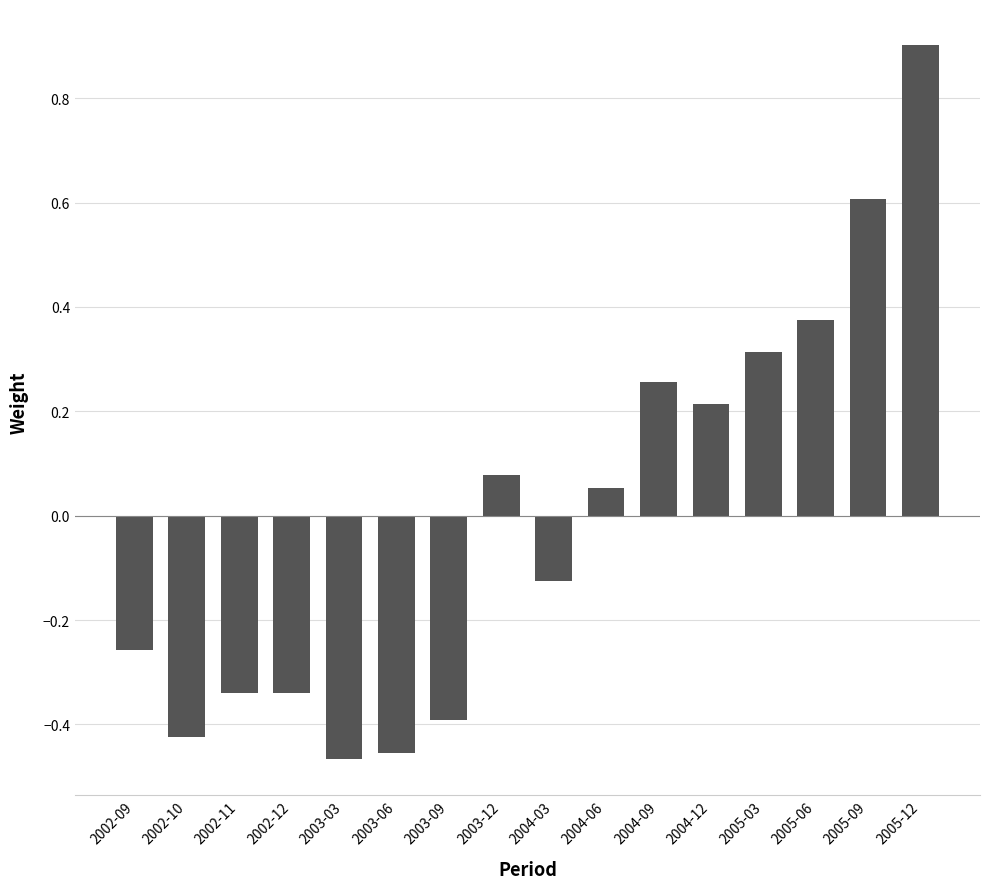

At which category does the chart reach its peak across all series?

2005-12